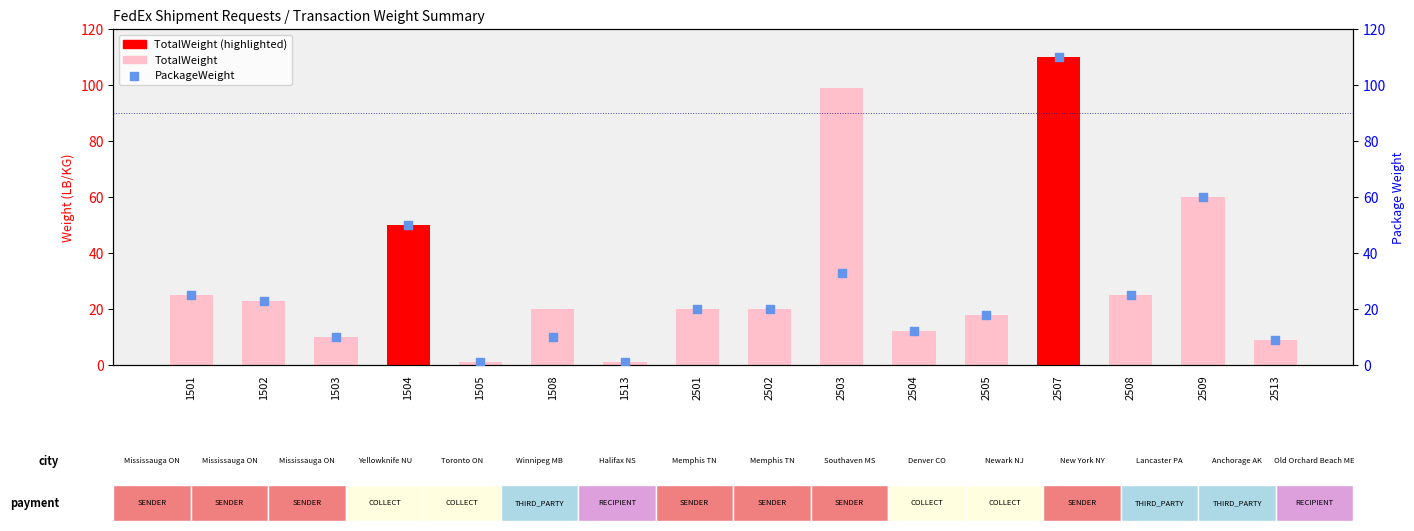

What is the change in value from 1508 to 1513?

-9